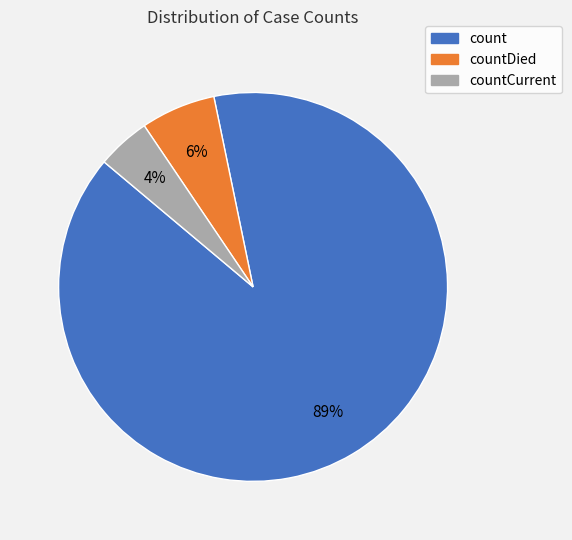

To the nearest percent, what is the average slice percentage?

33%